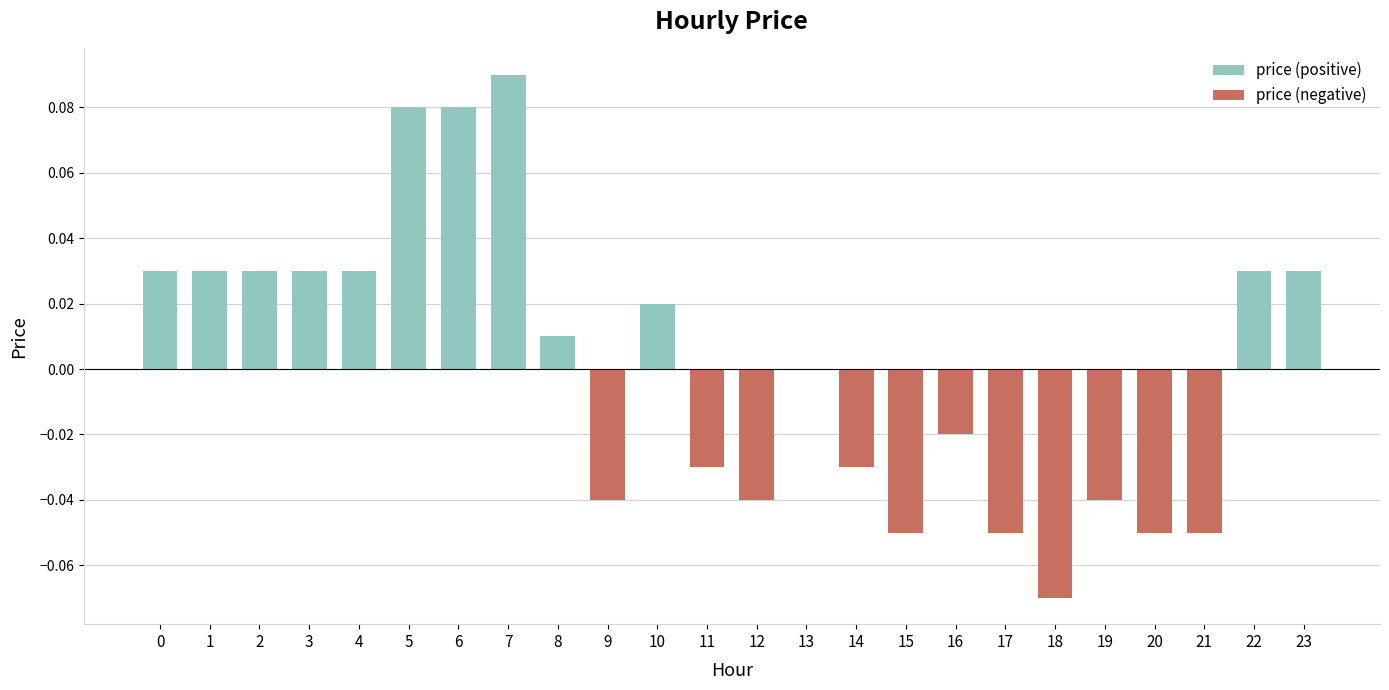

At how many categories does at least one series exceed 0?

12